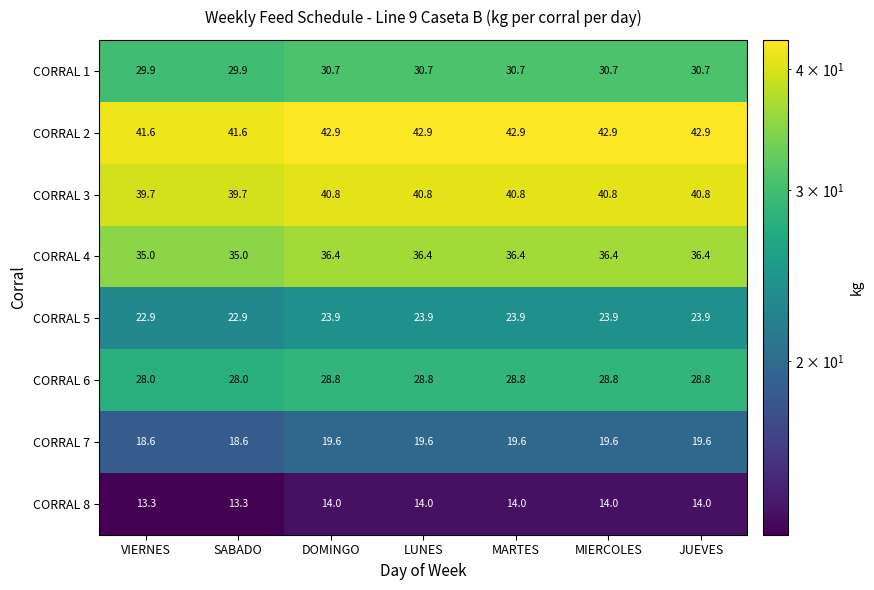

How many series are shown in this chart?

8